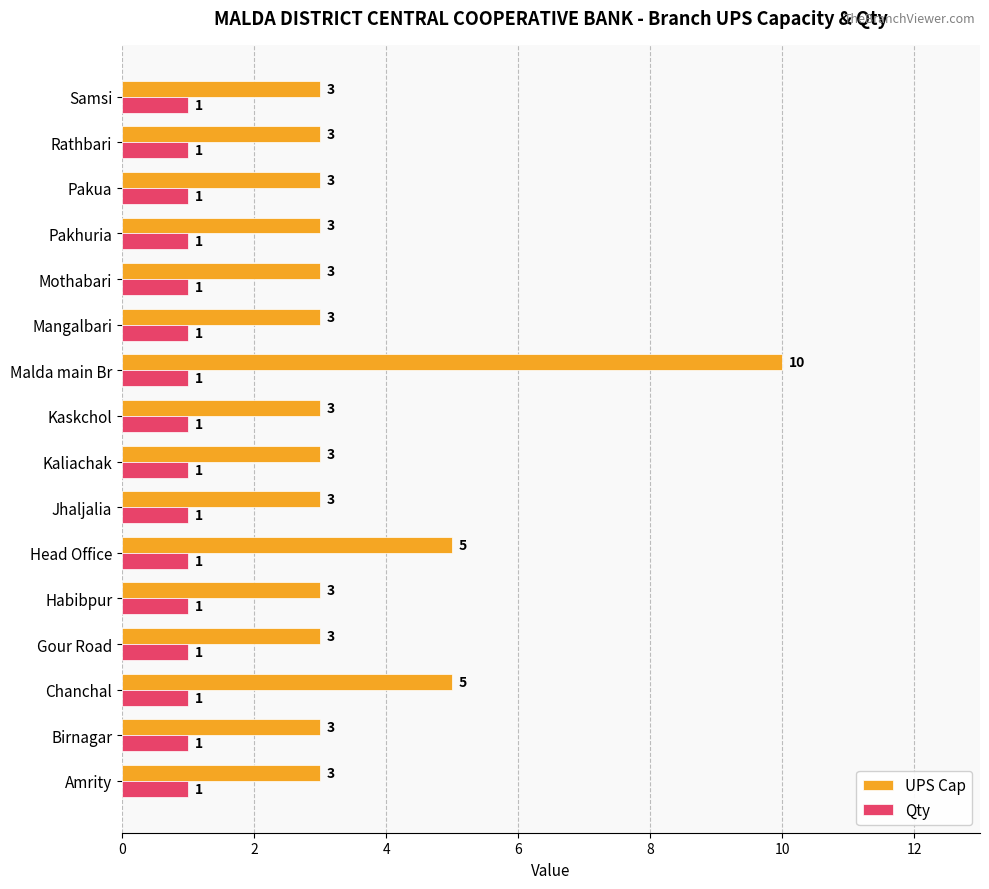

Which series has the widest spread of values?

UPS Cap